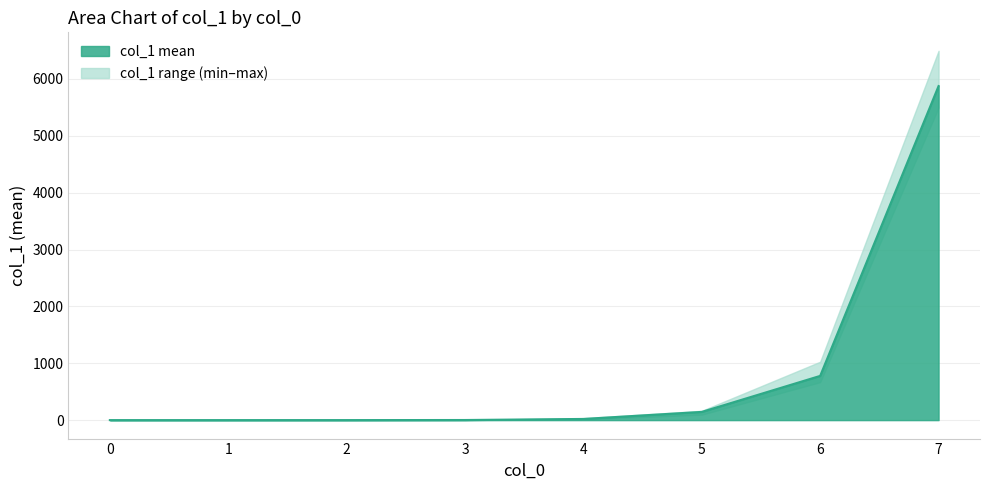

At which label is the value closest to 2937?

6